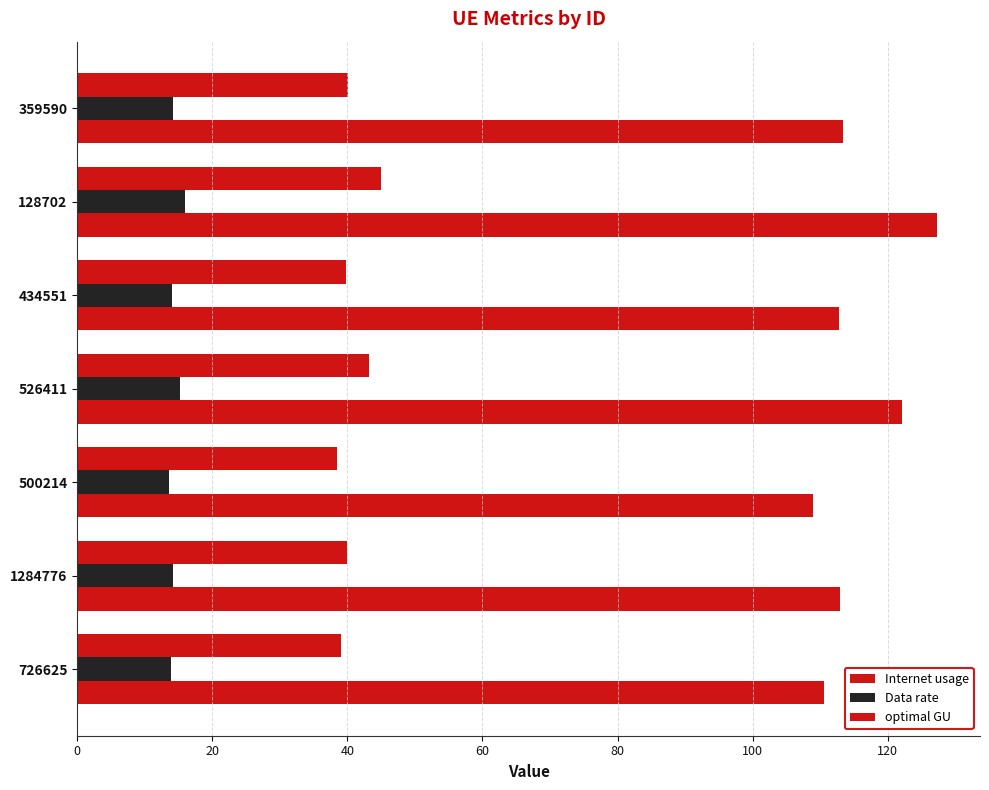

How many categories are shown in the chart?

7